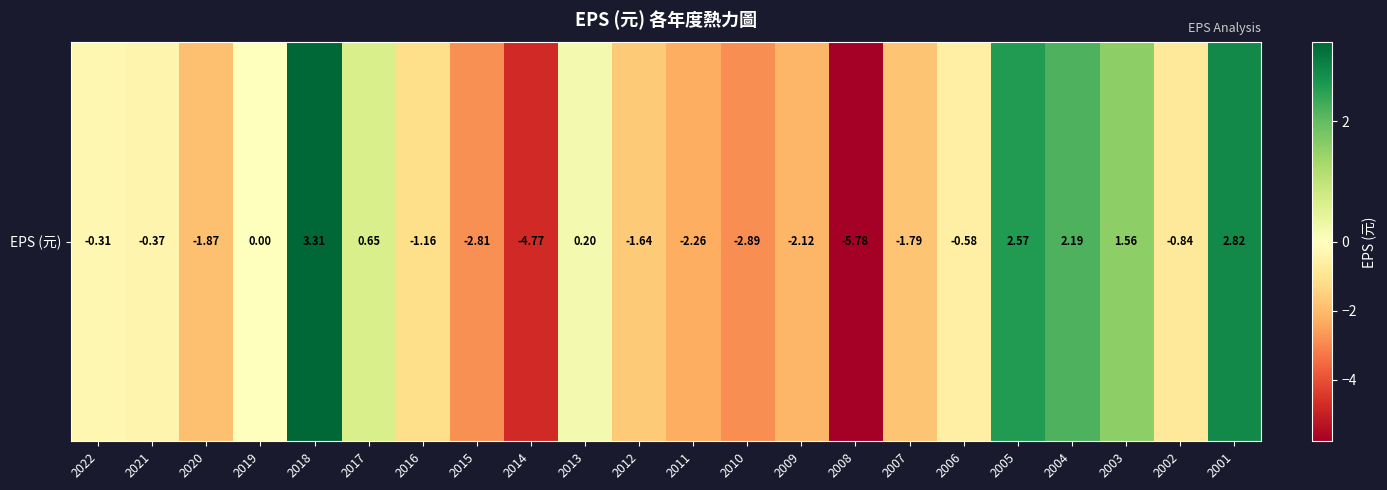

Reading right to left, transcribe all the data shown in this chart.

2001=2.8	2002=-0.8	2003=1.6	2004=2.2	2005=2.6	2006=-0.6	2007=-1.8	2008=-5.8	2009=-2.1	2010=-2.9	2011=-2.3	2012=-1.6	2013=0.2	2014=-4.8	2015=-2.8	2016=-1.2	2017=0.7	2018=3.3	2019=0.0	2020=-1.9	2021=-0.4	2022=-0.3